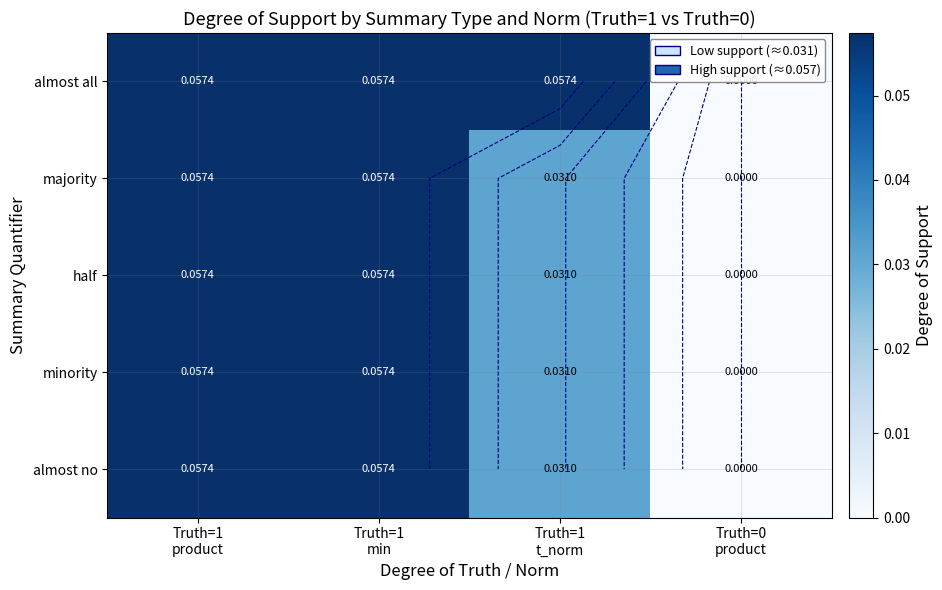

What is the difference between the maximum and minimum values in the almost all series?

0.1